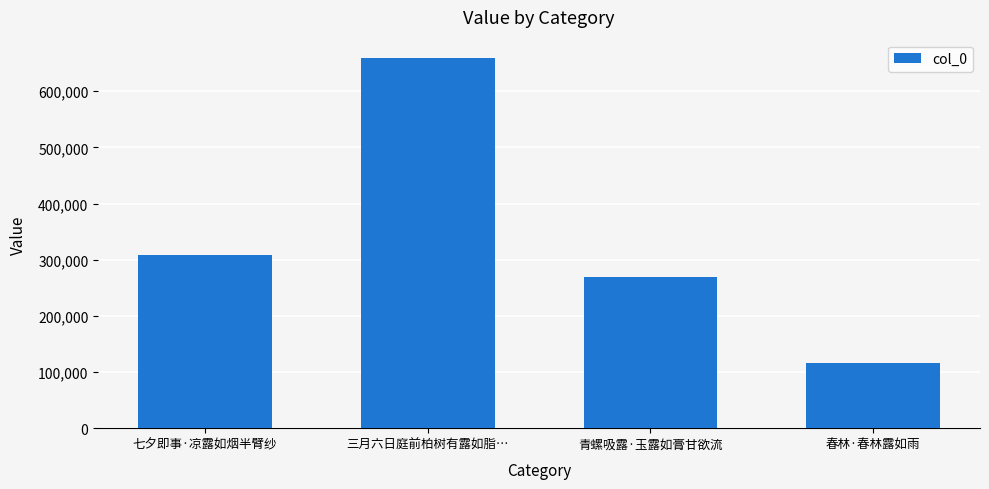

The chart shows a value of 173672 at 三月六日庭前柏树有露如脂…. True or false?

False